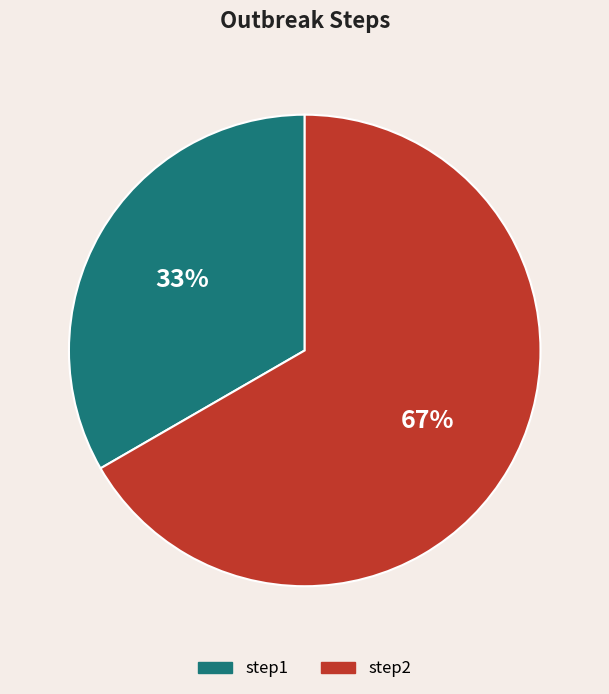

Which slice is the largest?

step2